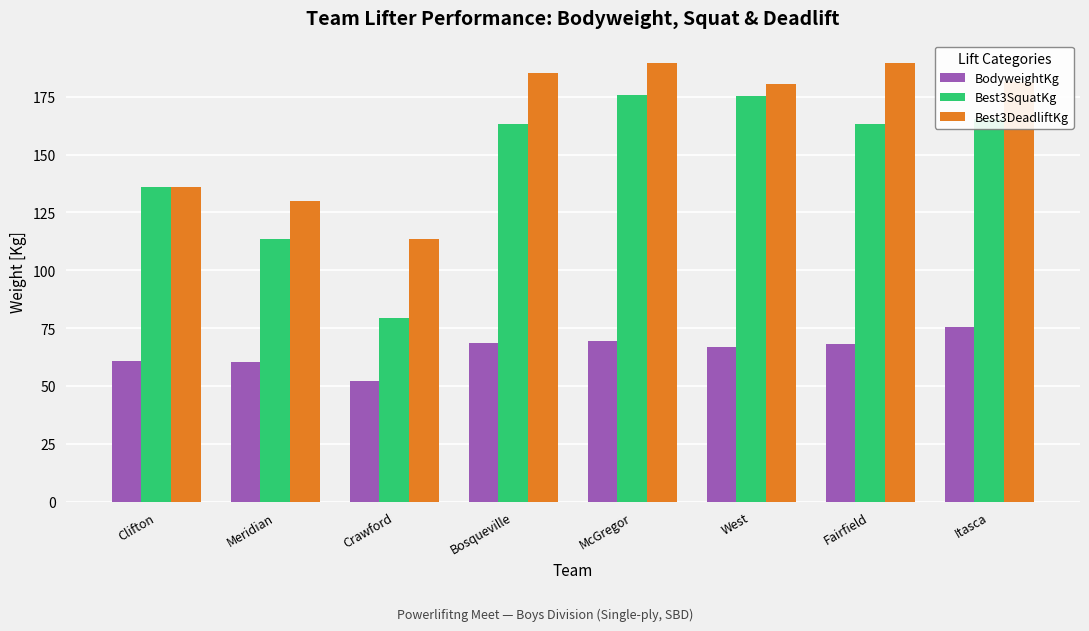

What is the maximum value for Best3SquatKg?

175.8